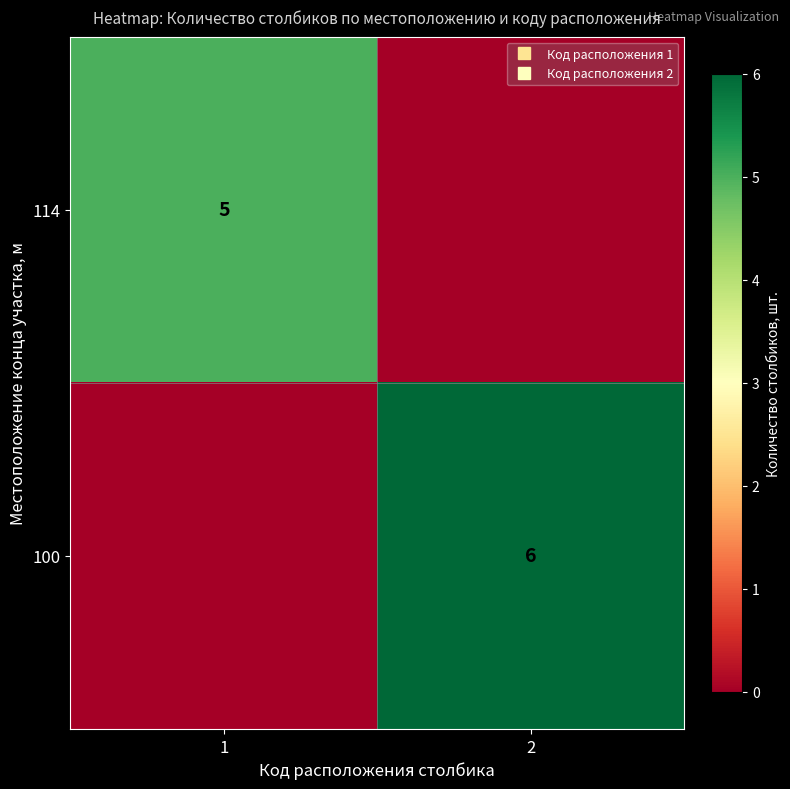

List the series in order of their peak value, highest first.

100, 114